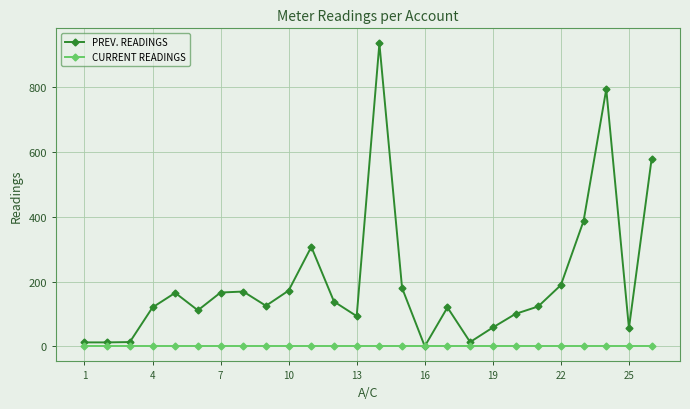

Which series has the widest spread of values?

PREV. READINGS